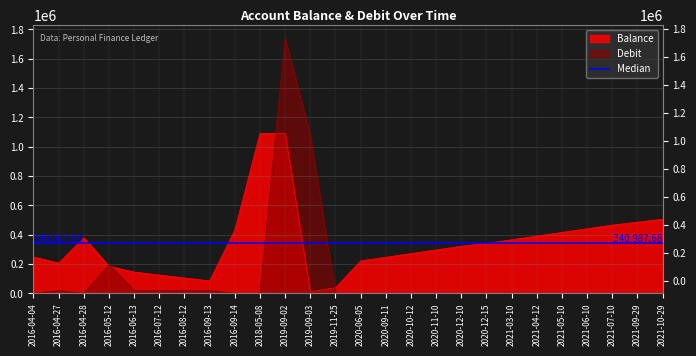

Reading right to left, transcribe all the data shown in this chart.

Balance: 505987.7	485987.7	465987.7	440987.7	415987.7	390987.7	365987.7	340987.7	321542.7	296542.7	271542.7	246542.7	221542.7	38821.7	10821.7	1090821.7	1090721.7	432314.5	85314.5	105314.5	125314.5	145314.5	185314.5	379389.5	207062.0	247062.0
Debit: 0.0	0.0	0.0	0.0	0.0	0.0	0.0	0.0	0.0	0.0	0.0	0.0	0.0	0.0	1080000.0	1740000.0	0.0	0.0	20000.0	20000.0	20000.0	20000.0	194075.0	0.0	20000.0	0.0